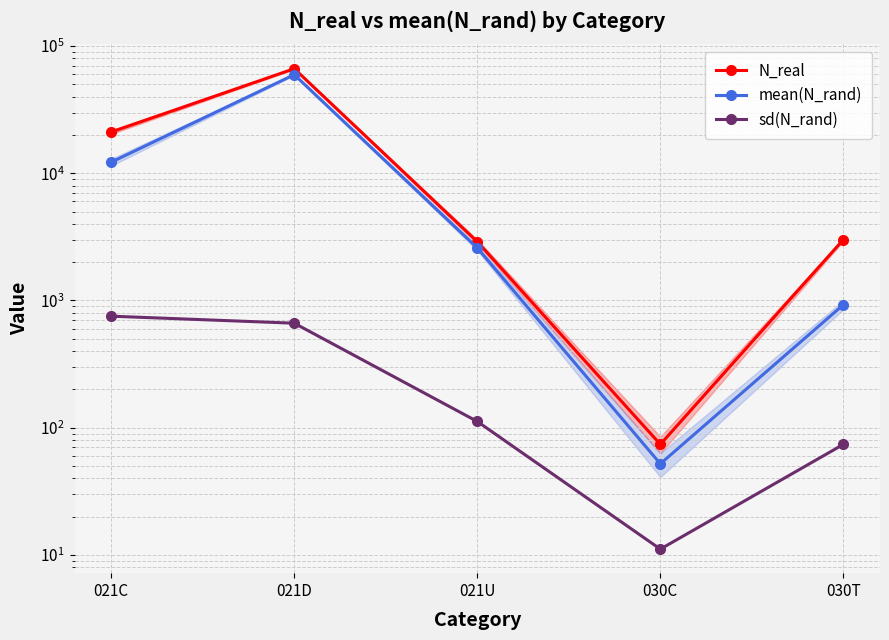

What is the total value across all series at 021D?

126624.6